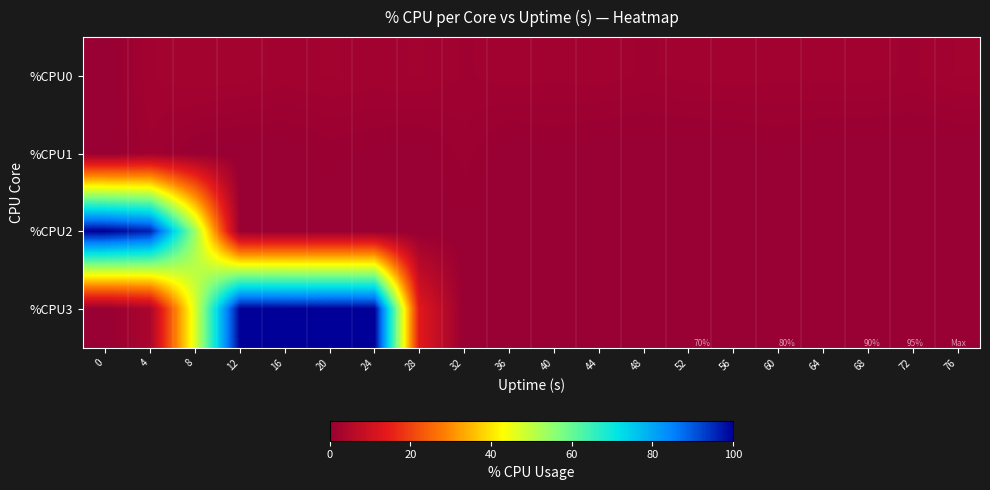

Which series has the largest range (max minus min)?

%CPU2